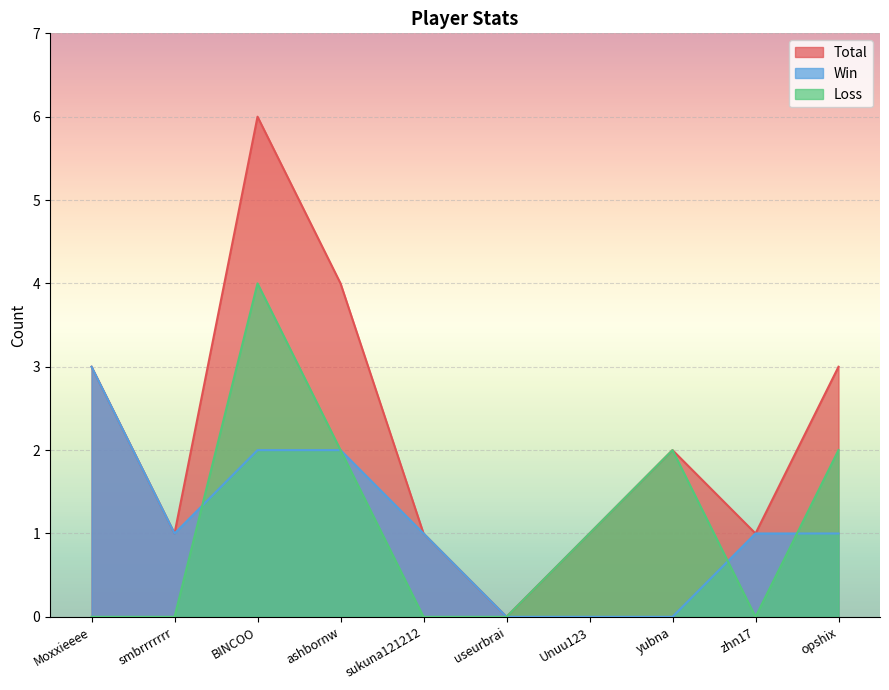

True or false: Loss and Win intersect in this chart.

True